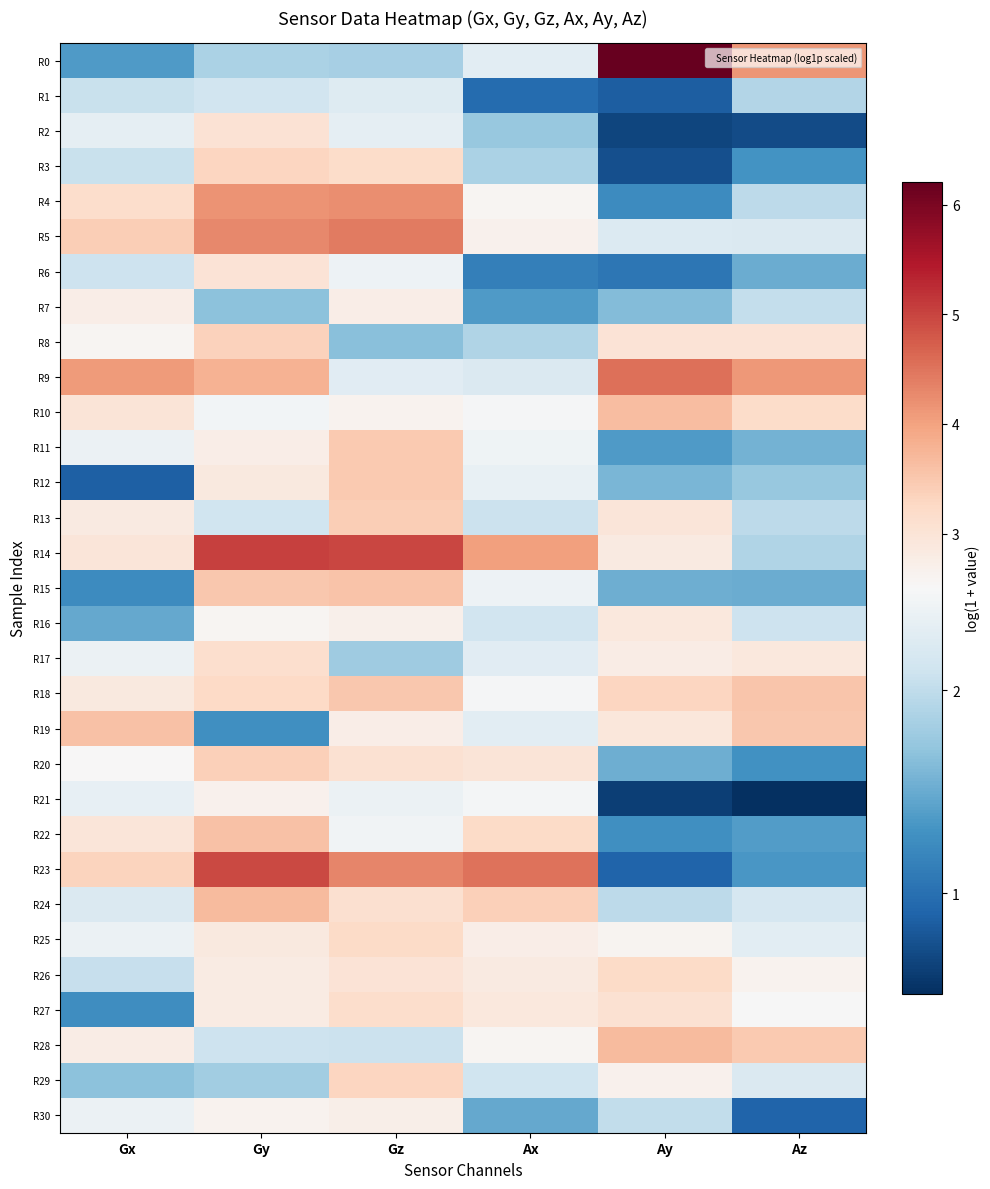

Reading left to right, extract all data points from this chart.

R0: Gx=1.4	Gy=1.9	Gz=1.8	Ax=2.3	Ay=6.2	Az=4.1
R1: Gx=2.1	Gy=2.1	Gz=2.2	Ax=1.0	Ay=0.9	Az=1.9
R2: Gx=2.3	Gy=3.0	Gz=2.3	Ax=1.7	Ay=0.7	Az=0.7
R3: Gx=2.1	Gy=3.3	Gz=3.2	Ax=1.9	Ay=0.7	Az=1.3
R4: Gx=3.2	Gy=4.2	Gz=4.2	Ax=2.6	Ay=1.2	Az=2.0
R5: Gx=3.4	Gy=4.3	Gz=4.4	Ax=2.7	Ay=2.2	Az=2.2
R6: Gx=2.1	Gy=3.0	Gz=2.4	Ax=1.1	Ay=1.1	Az=1.5
R7: Gx=2.7	Gy=1.7	Gz=2.8	Ax=1.4	Ay=1.6	Az=2.0
R8: Gx=2.6	Gy=3.4	Gz=1.7	Ax=1.9	Ay=3.0	Az=3.0
R9: Gx=4.1	Gy=3.8	Gz=2.3	Ax=2.2	Ay=4.5	Az=4.1
R10: Gx=3.0	Gy=2.5	Gz=2.6	Ax=2.5	Ay=3.7	Az=3.2
R11: Gx=2.4	Gy=2.7	Gz=3.5	Ax=2.4	Ay=1.4	Az=1.6
R12: Gx=0.9	Gy=2.9	Gz=3.5	Ax=2.4	Ay=1.6	Az=1.7
R13: Gx=2.9	Gy=2.1	Gz=3.4	Ax=2.1	Ay=3.0	Az=2.0
R14: Gx=3.0	Gy=5.0	Gz=5.0	Ax=4.0	Ay=2.8	Az=1.9
R15: Gx=1.3	Gy=3.5	Gz=3.6	Ax=2.4	Ay=1.5	Az=1.5
R16: Gx=1.5	Gy=2.6	Gz=2.7	Ax=2.1	Ay=2.9	Az=2.1
R17: Gx=2.4	Gy=3.1	Gz=1.8	Ax=2.3	Ay=2.8	Az=2.9
R18: Gx=2.9	Gy=3.3	Gz=3.5	Ax=2.5	Ay=3.3	Az=3.5
R19: Gx=3.6	Gy=1.3	Gz=2.7	Ax=2.3	Ay=2.9	Az=3.5
R20: Gx=2.5	Gy=3.4	Gz=3.1	Ax=3.0	Ay=1.5	Az=1.3
R21: Gx=2.3	Gy=2.7	Gz=2.4	Ax=2.5	Ay=0.6	Az=0.5
R22: Gx=3.0	Gy=3.6	Gz=2.4	Ax=3.2	Ay=1.3	Az=1.4
R23: Gx=3.3	Gy=4.9	Gz=4.3	Ax=4.5	Ay=0.9	Az=1.3
R24: Gx=2.2	Gy=3.7	Gz=3.1	Ax=3.4	Ay=2.0	Az=2.2
R25: Gx=2.4	Gy=2.9	Gz=3.2	Ax=2.7	Ay=2.6	Az=2.3
R26: Gx=2.0	Gy=2.8	Gz=3.0	Ax=2.8	Ay=3.2	Az=2.6
R27: Gx=1.3	Gy=2.8	Gz=3.1	Ax=2.9	Ay=3.1	Az=2.5
R28: Gx=2.8	Gy=2.1	Gz=2.1	Ax=2.6	Ay=3.7	Az=3.5
R29: Gx=1.7	Gy=1.8	Gz=3.3	Ax=2.1	Ay=2.7	Az=2.2
R30: Gx=2.4	Gy=2.6	Gz=2.7	Ax=1.5	Ay=2.0	Az=0.9